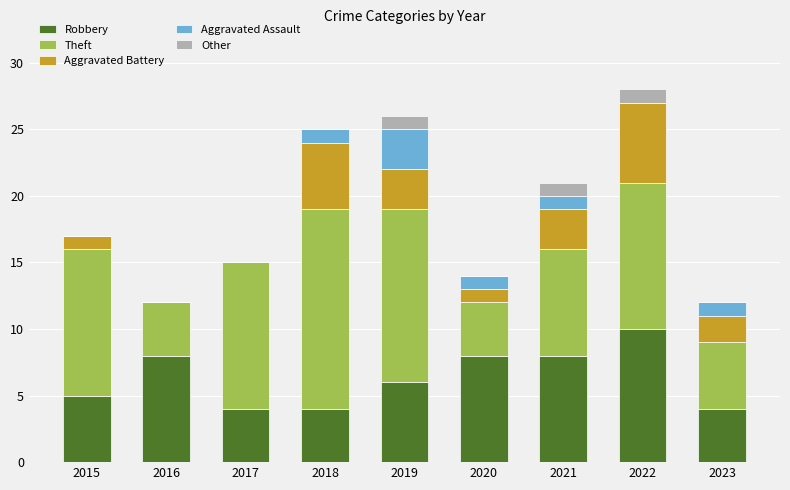

What is the total value across all series at 2019?

26